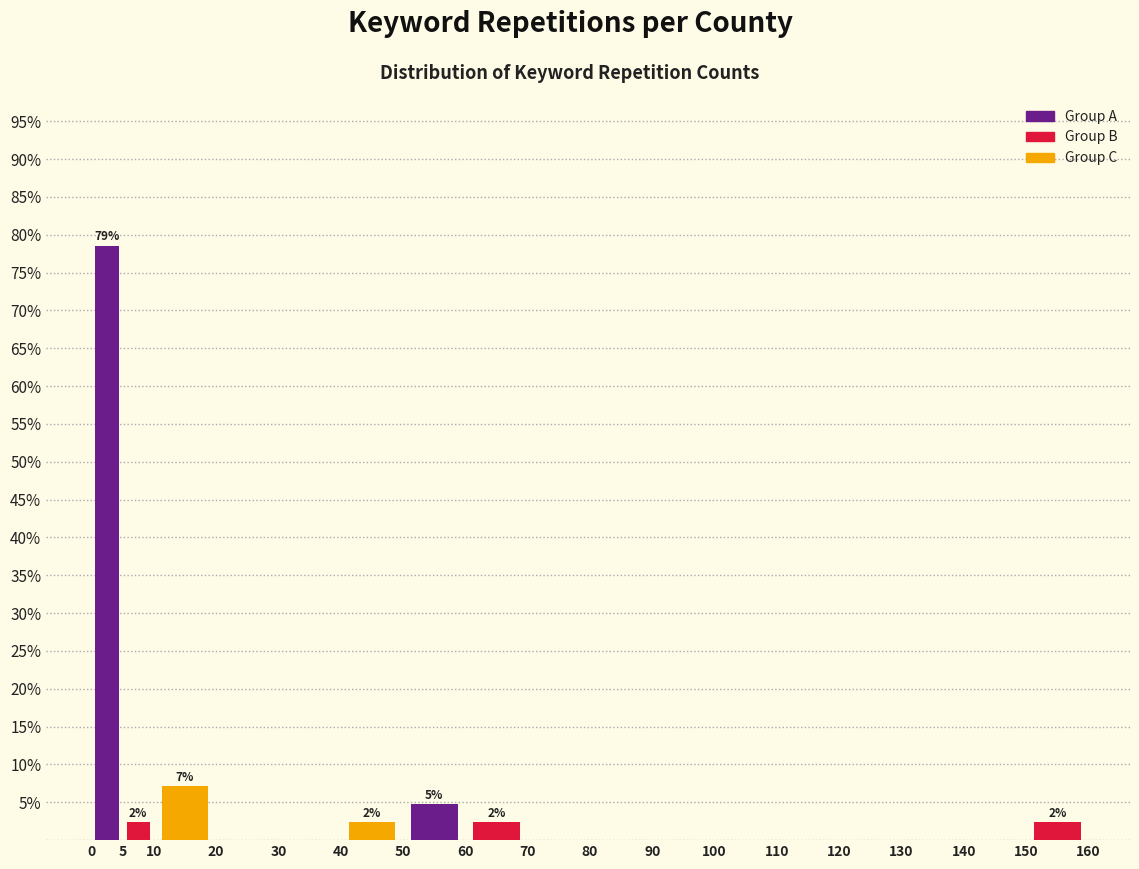

Which range on the x-axis has the tallest bar?

0 to 5